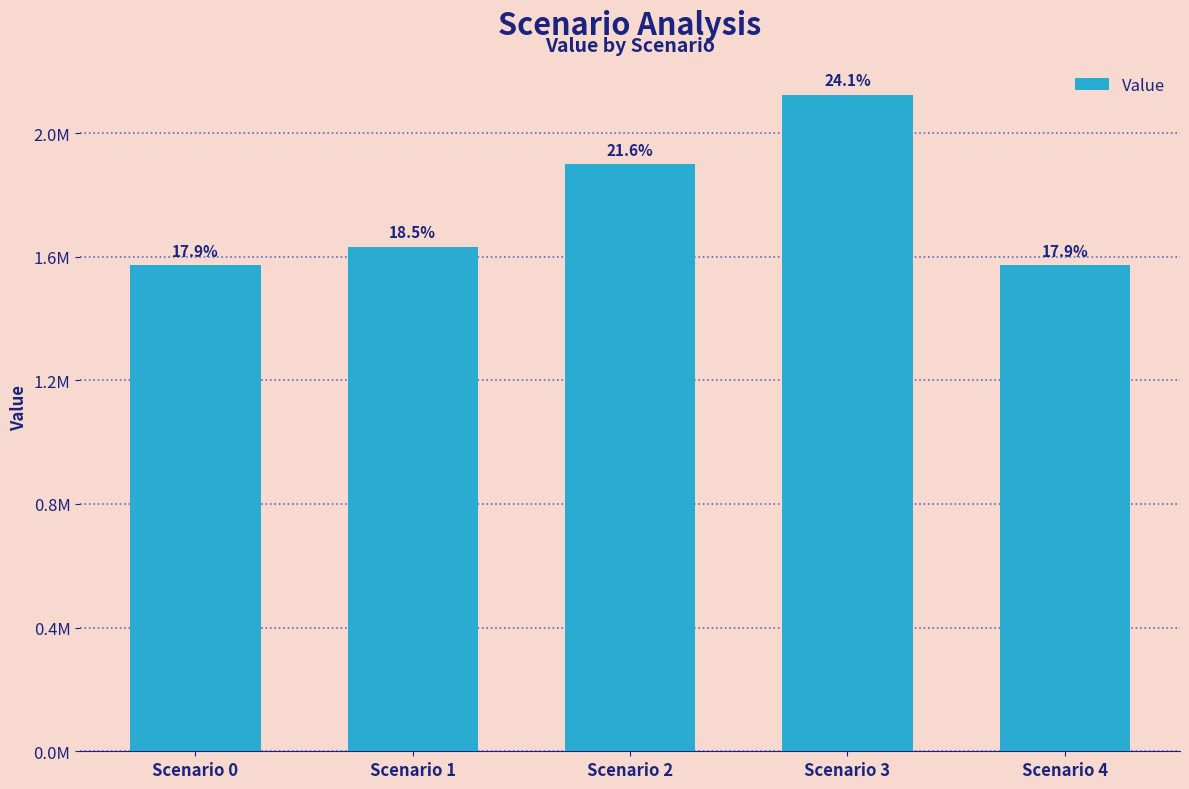

At which category does the chart reach its minimum across all series?

Scenario 0